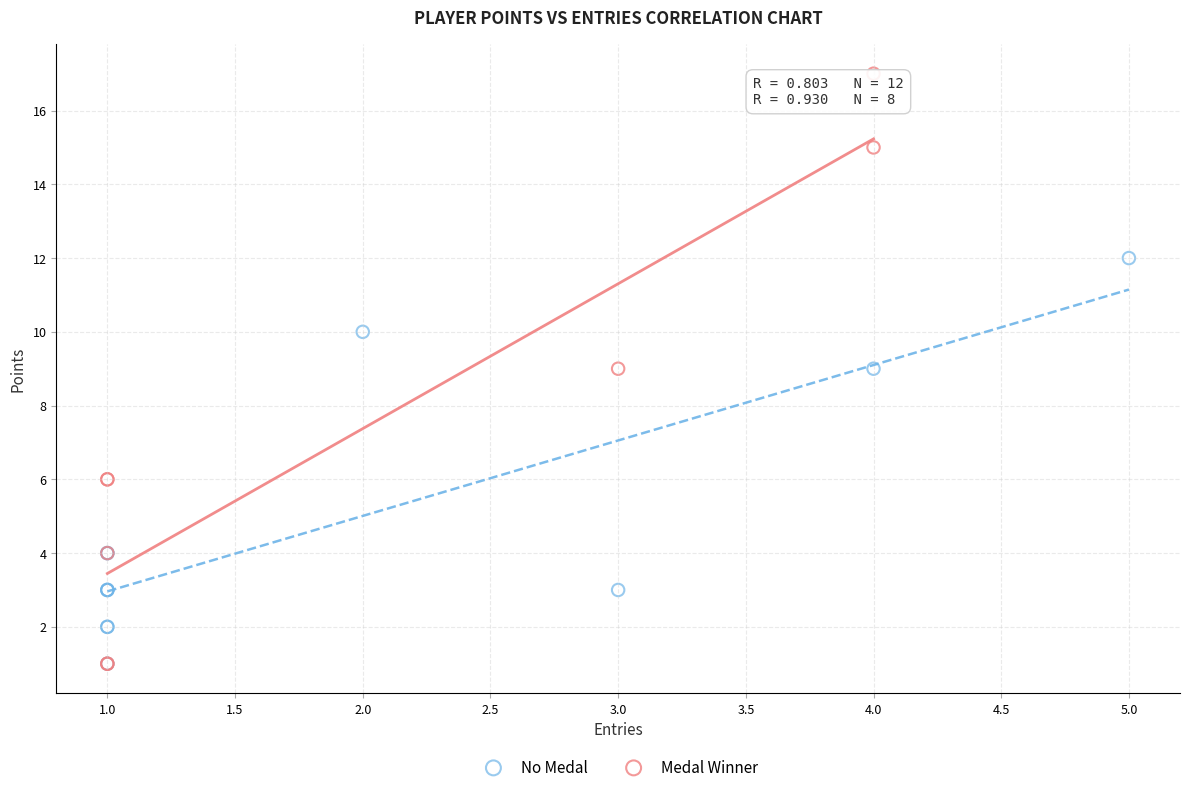

Which series has the widest spread of Y values?

Medal Winner